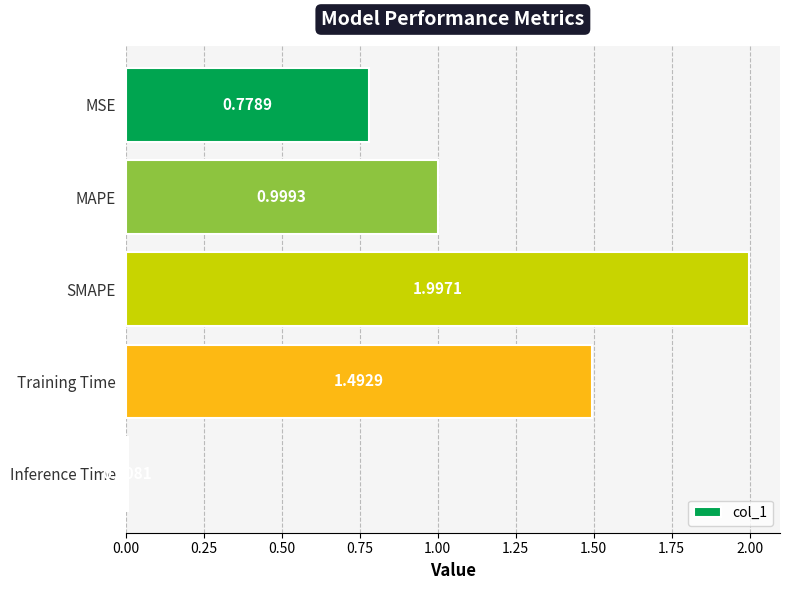

How many categories are shown in the chart?

5